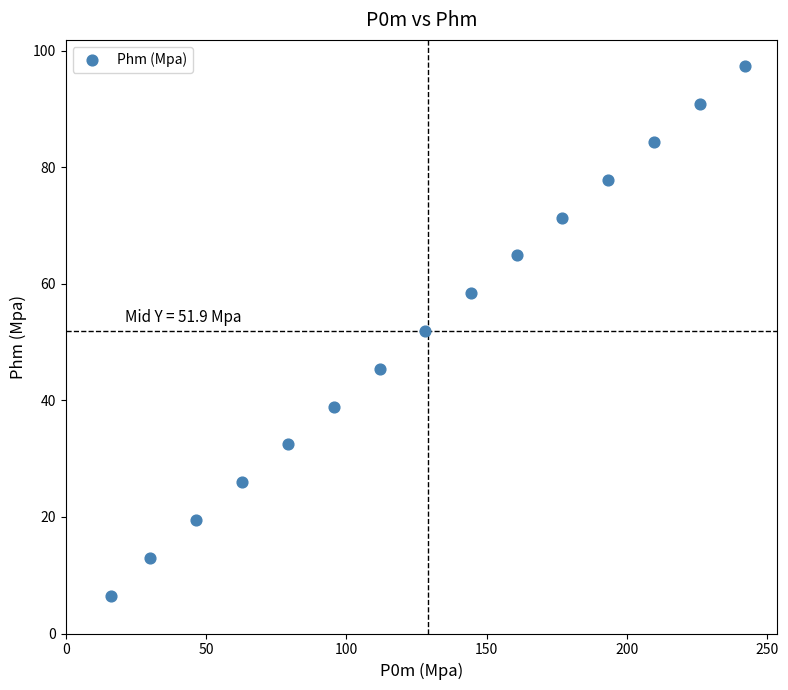

What is the range of X values (max minus min)?

226.1